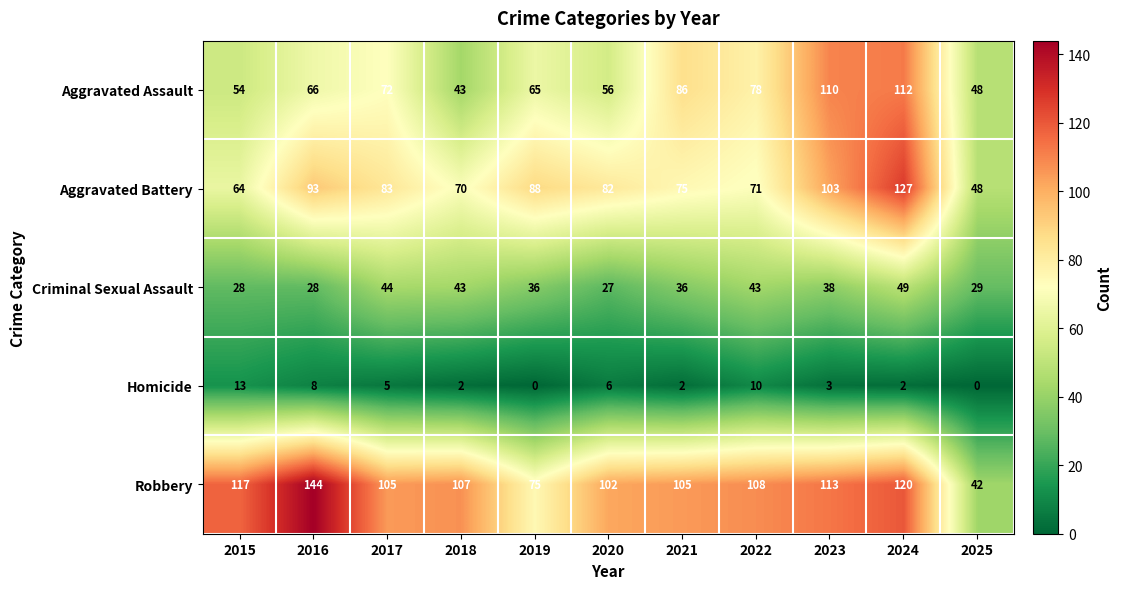

Is it true that Homicide equals 2 at 2024?

True